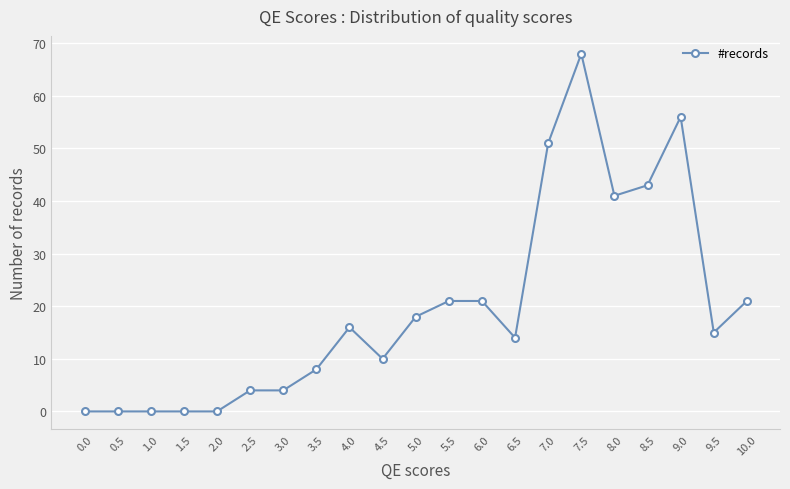

The chart shows a value of 8 at 5.5. True or false?

False